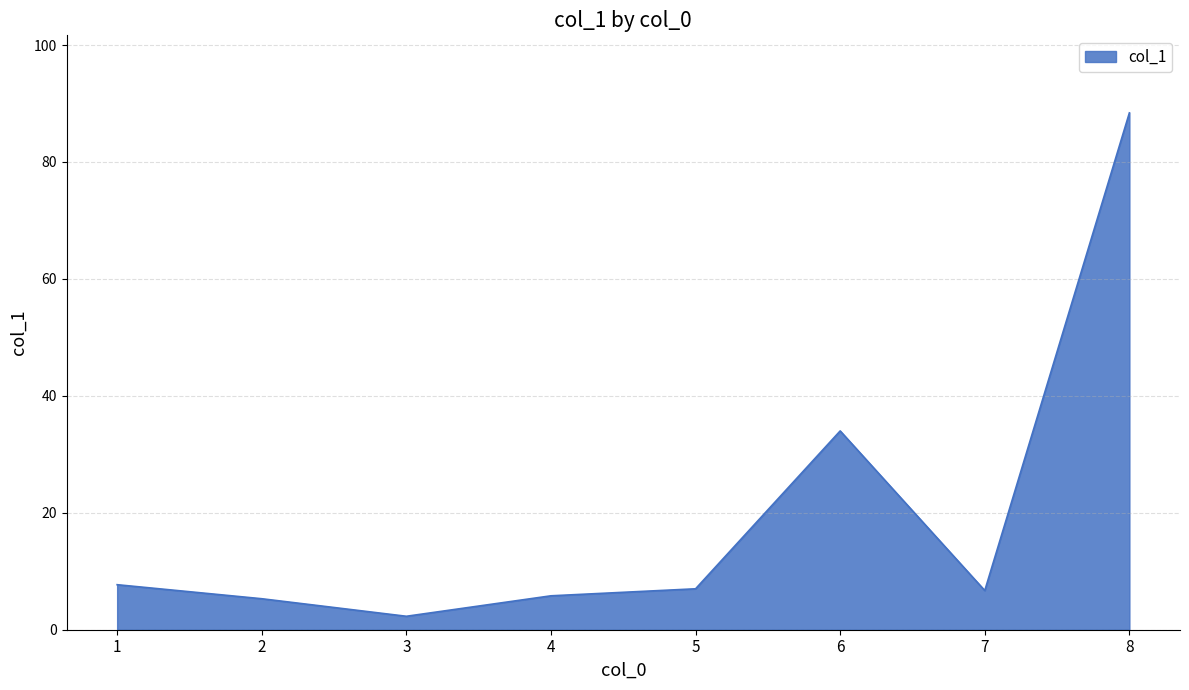

What is the difference between the second highest and second lowest values?

28.7